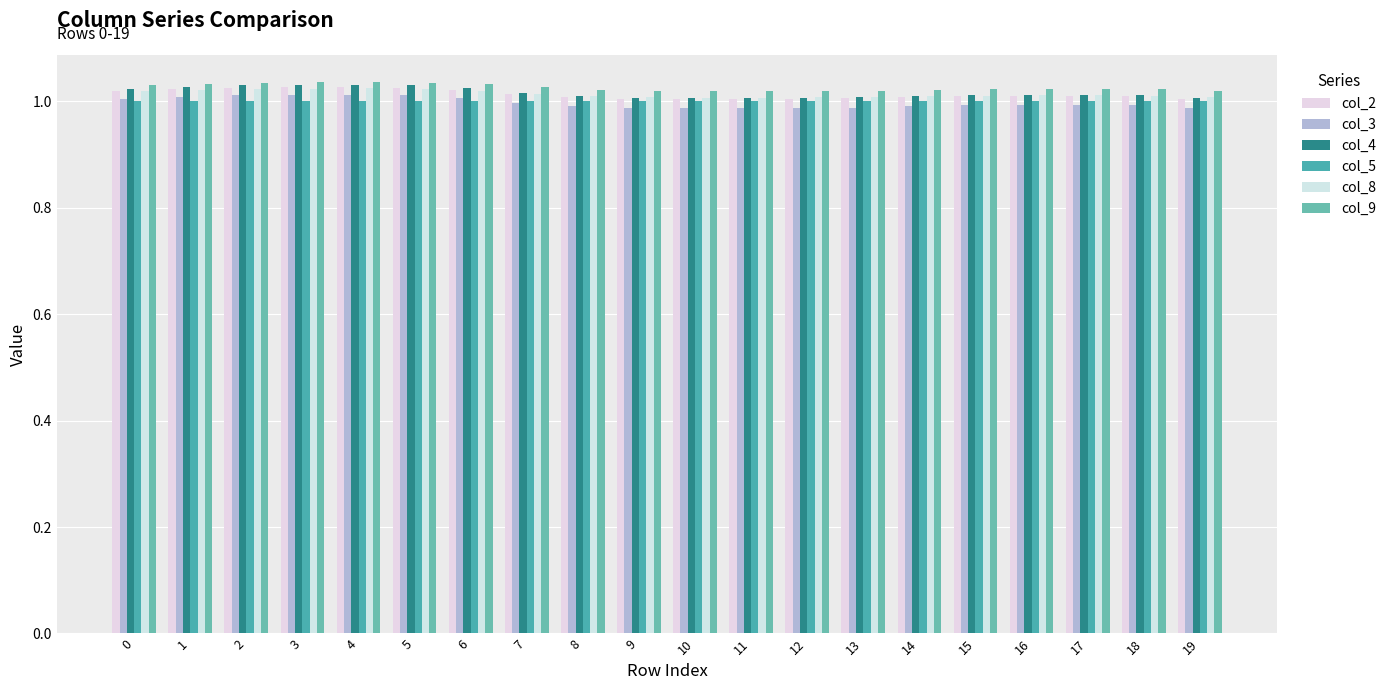

Count the number of data series in this chart.

6